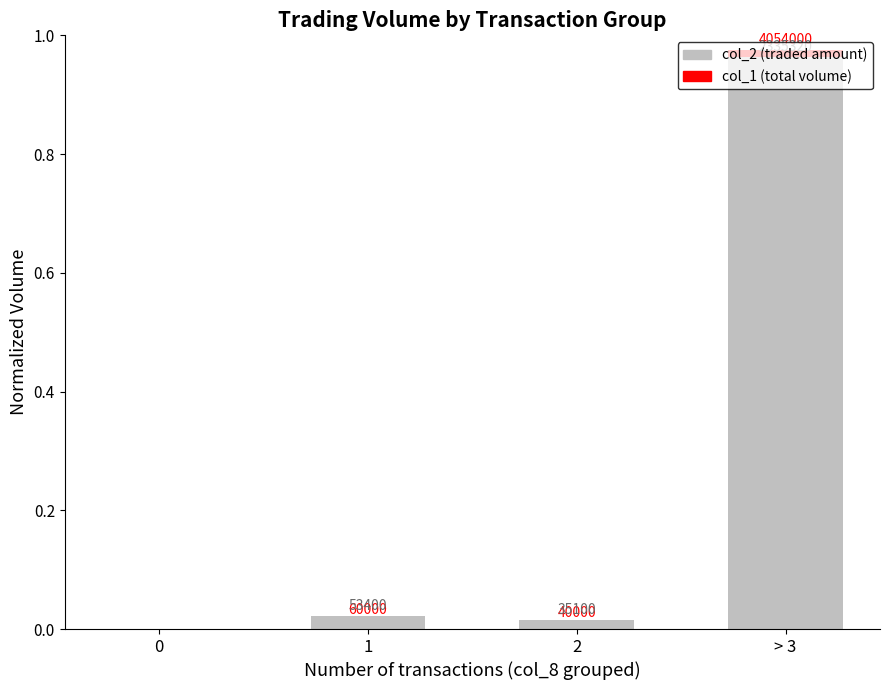

Rank the series at 1 from highest to lowest value.

col_2 (traded amount), col_1 (total volume)